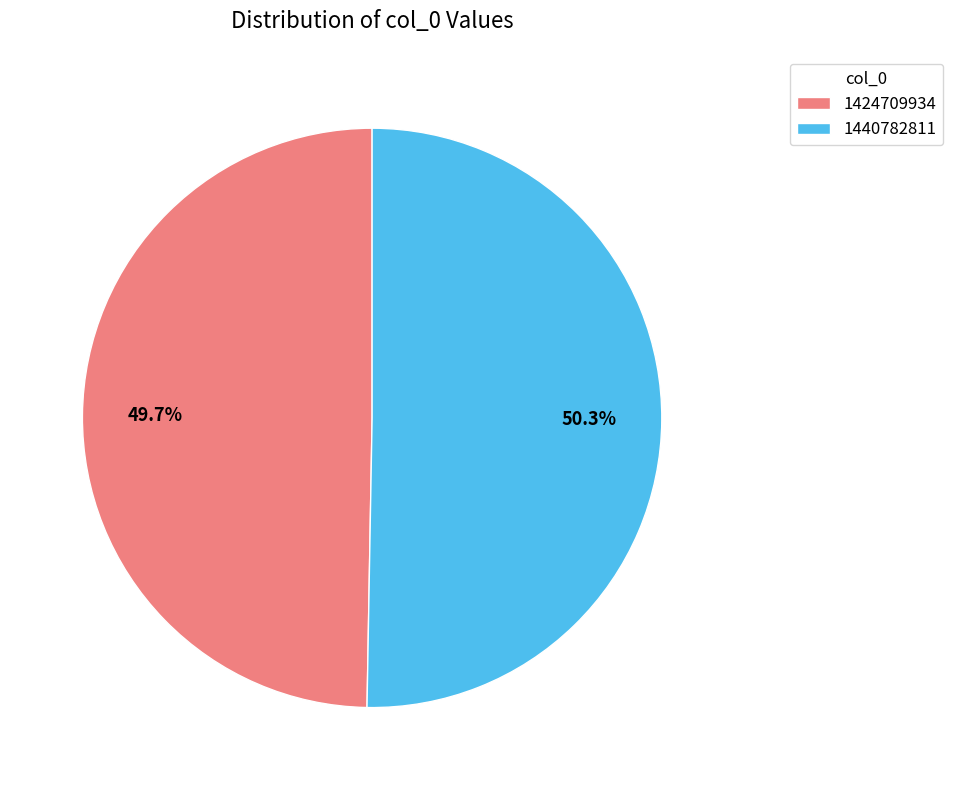

To the nearest percent, what is the difference between the largest and smallest slice percentages?

1%